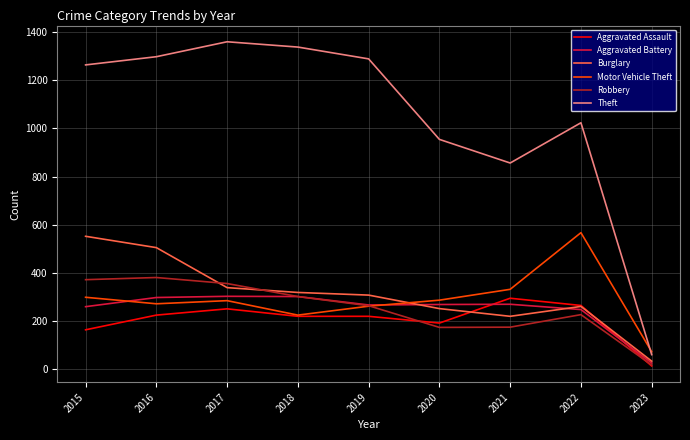

Which series has the largest total across all categories?

Theft